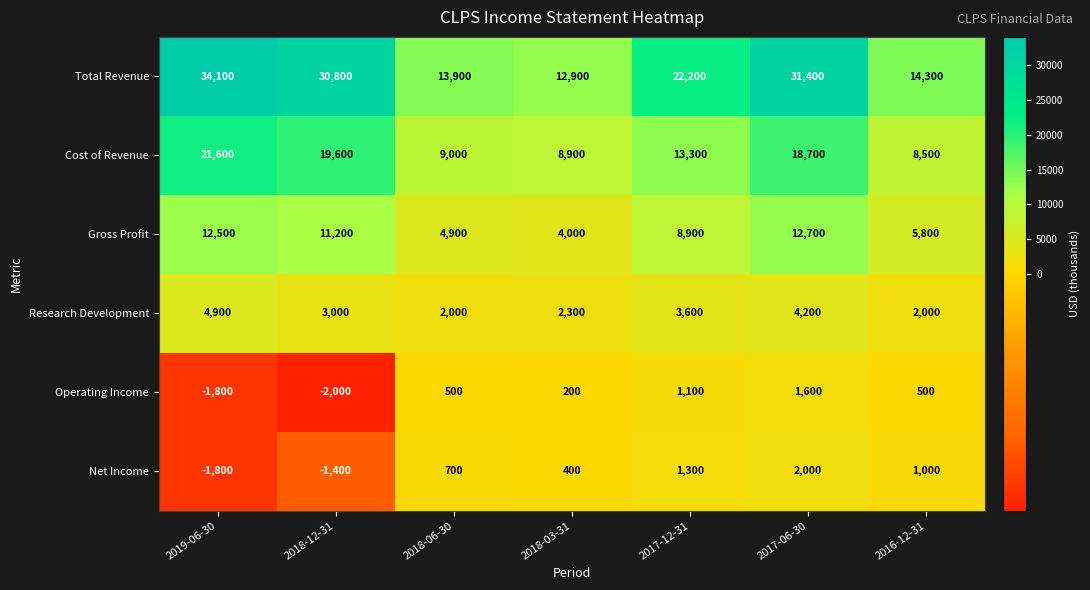

Rank the series at 2017-06-30 from lowest to highest value.

Operating Income, Net Income, Research Development, Gross Profit, Cost of Revenue, Total Revenue